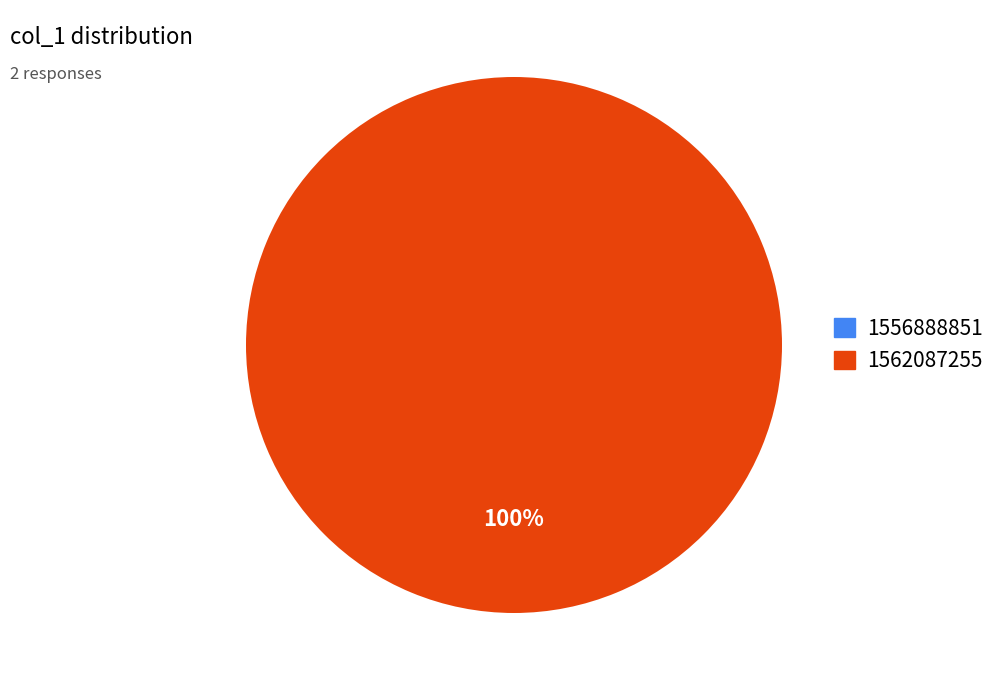

True or false: 1562087255 accounts for 99% of the total.

False